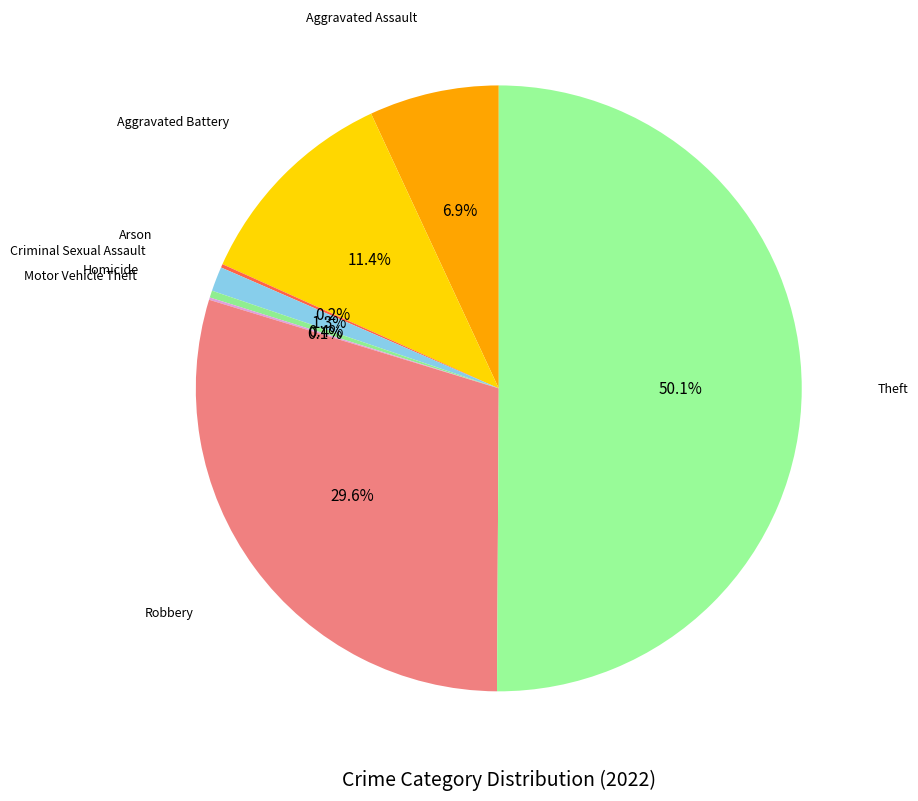

How many segments does this pie chart have?

8